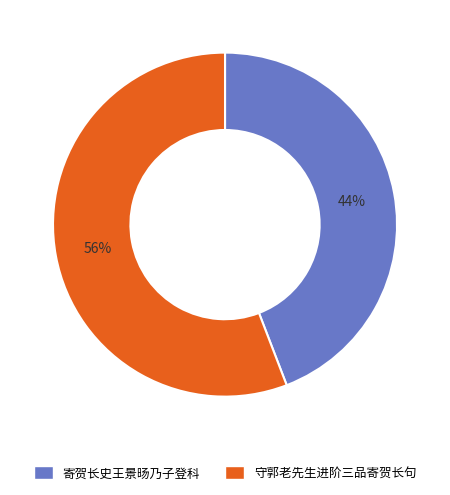

To the nearest percent, what percentage of the pie is 守郭老先生进阶三品寄贺长句?

56%